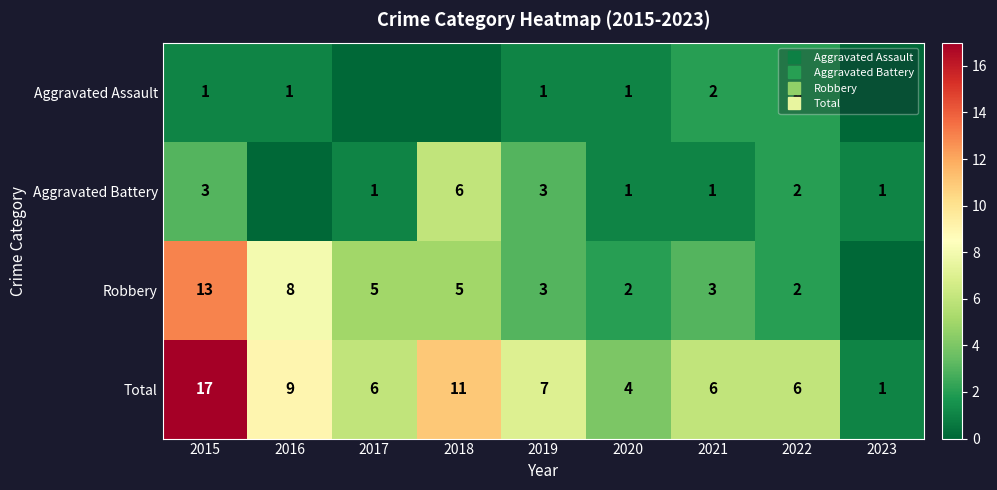

What is the average value of the Aggravated Assault series?

1